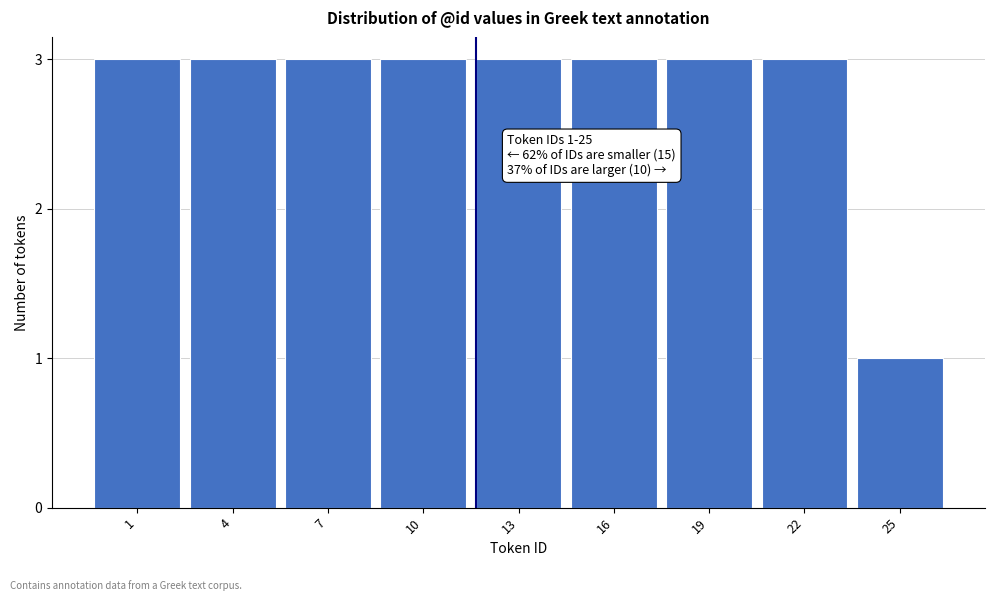

Reading left to right, extract all data points from this chart.

3	3	3	3	3	3	3	3	1